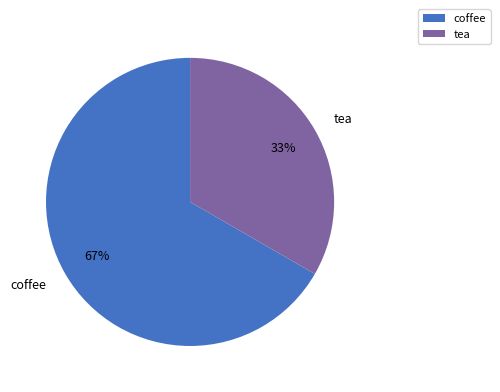

Which slice represents more than half of the pie?

coffee